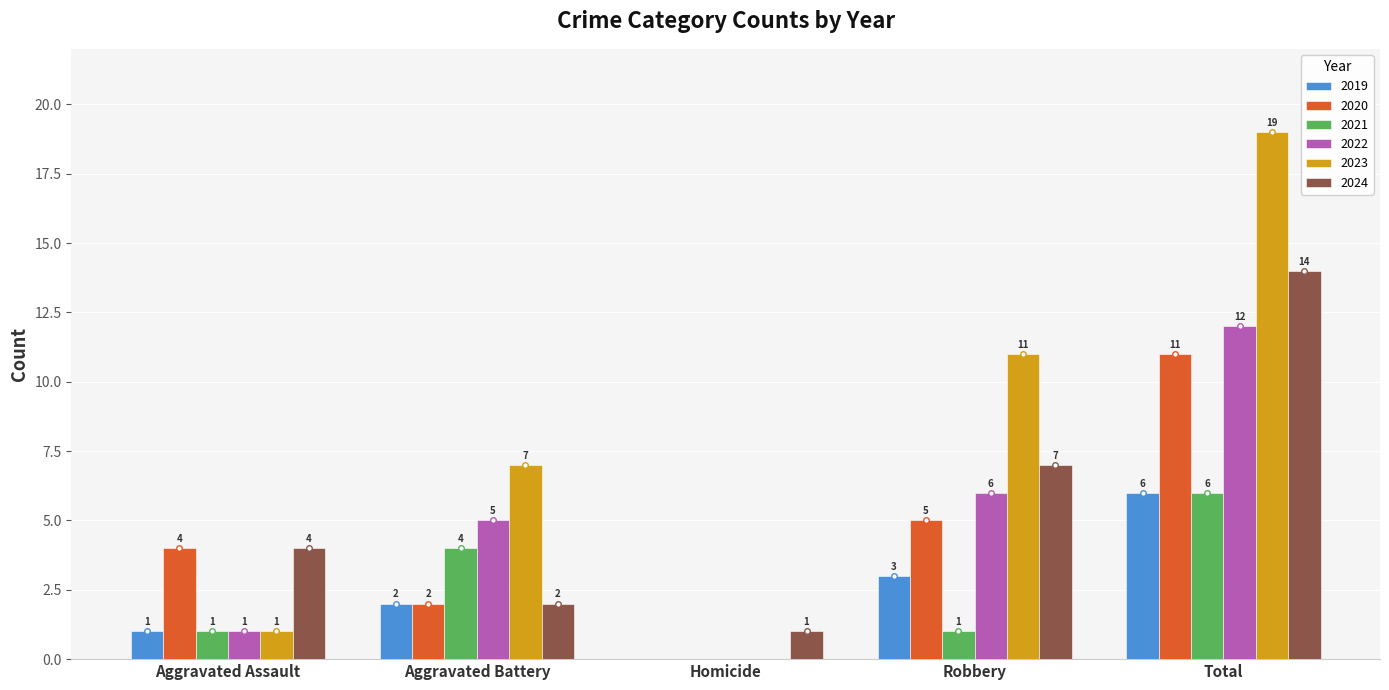

How many values in 2023 are above zero?

4